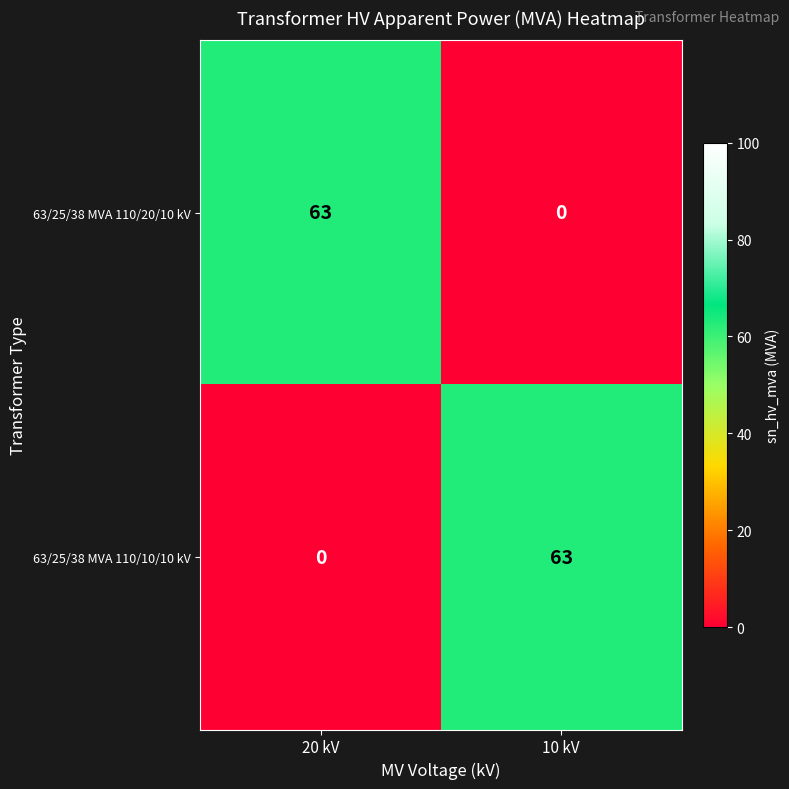

What is the difference between the highest and lowest values at 20 kV?

63